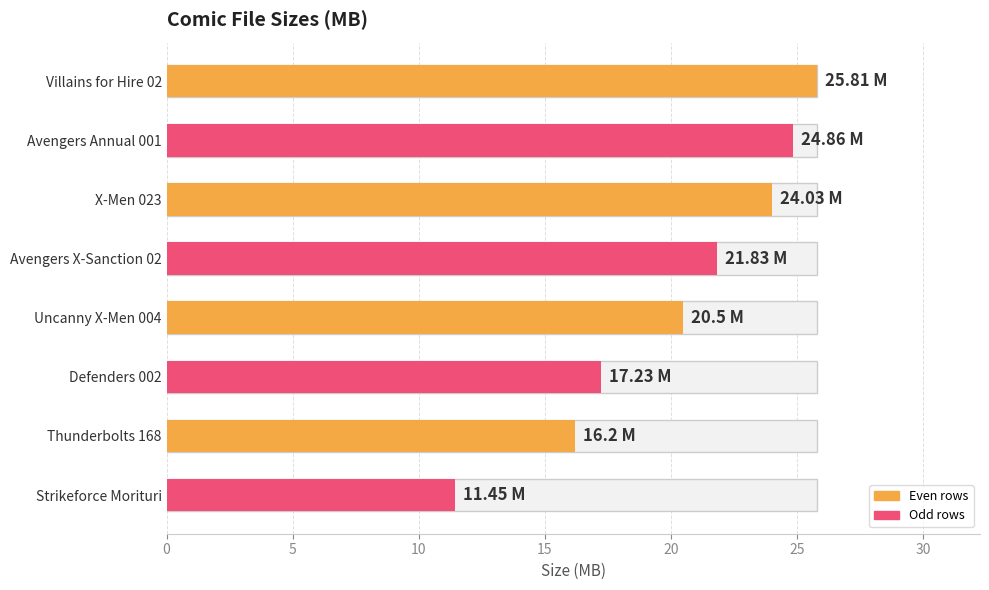

The chart shows a value of 24.9 at Avengers Annual 001. True or false?

True